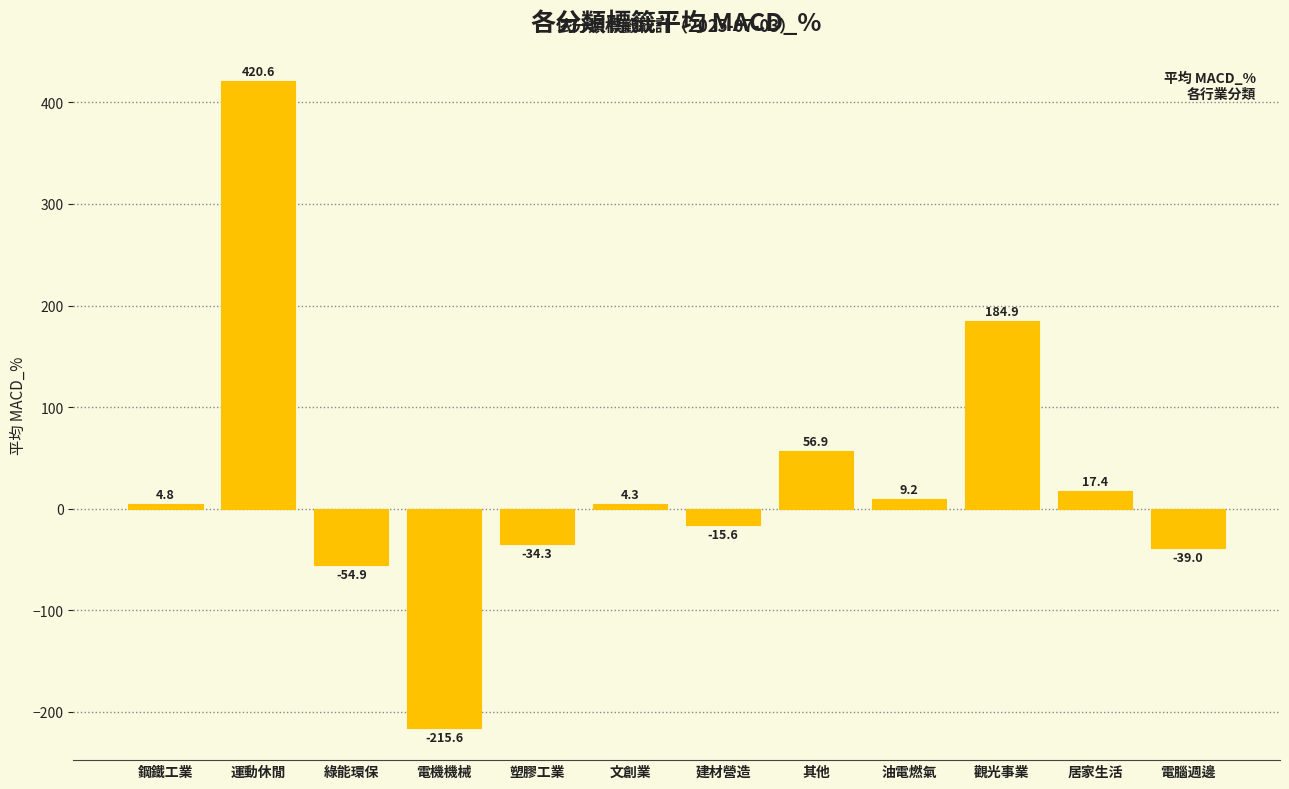

Rank the categories by value from highest to lowest.

運動休閒, 觀光事業, 其他, 居家生活, 油電燃氣, 鋼鐵工業, 文創業, 建材營造, 塑膠工業, 電腦週邊, 綠能環保, 電機機械